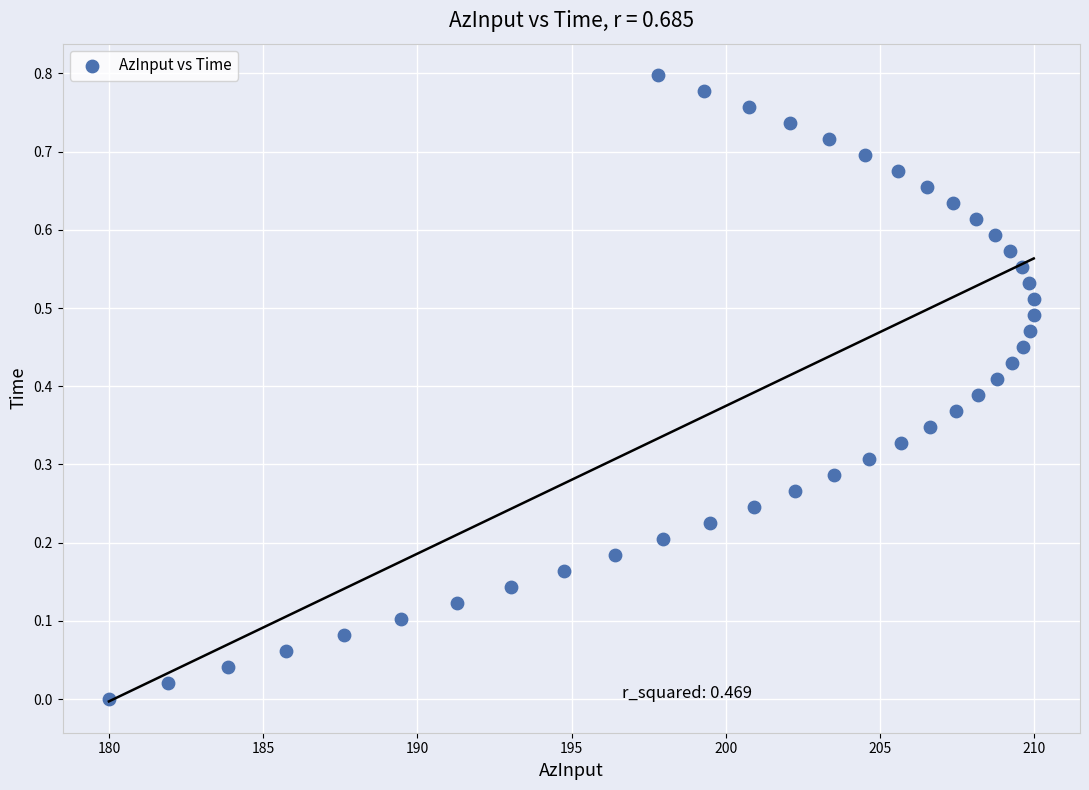

How many data points are displayed?

40